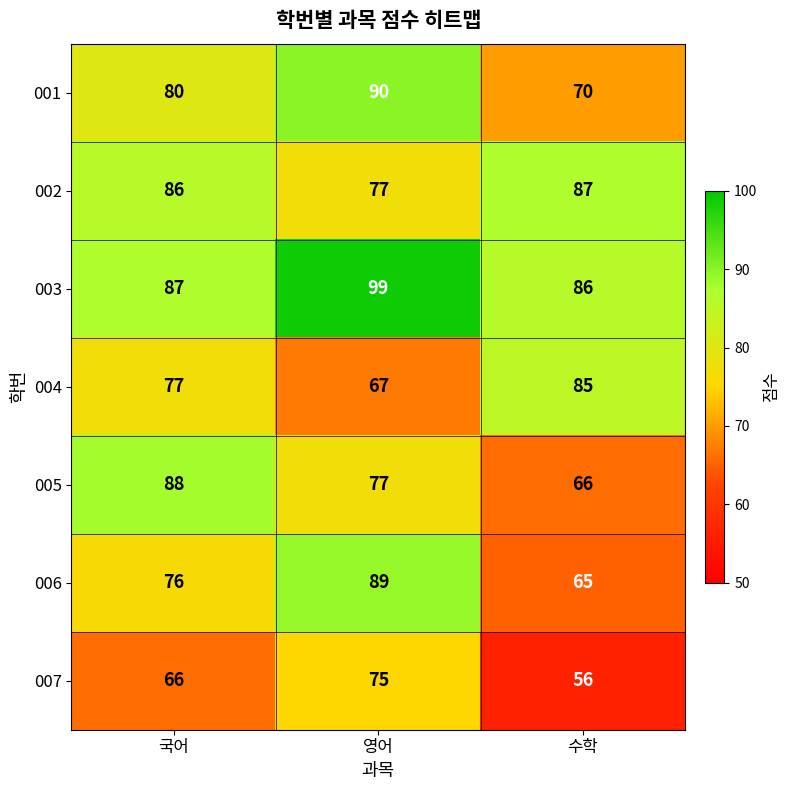

Which series changed the most between 국어 and 영어?

006